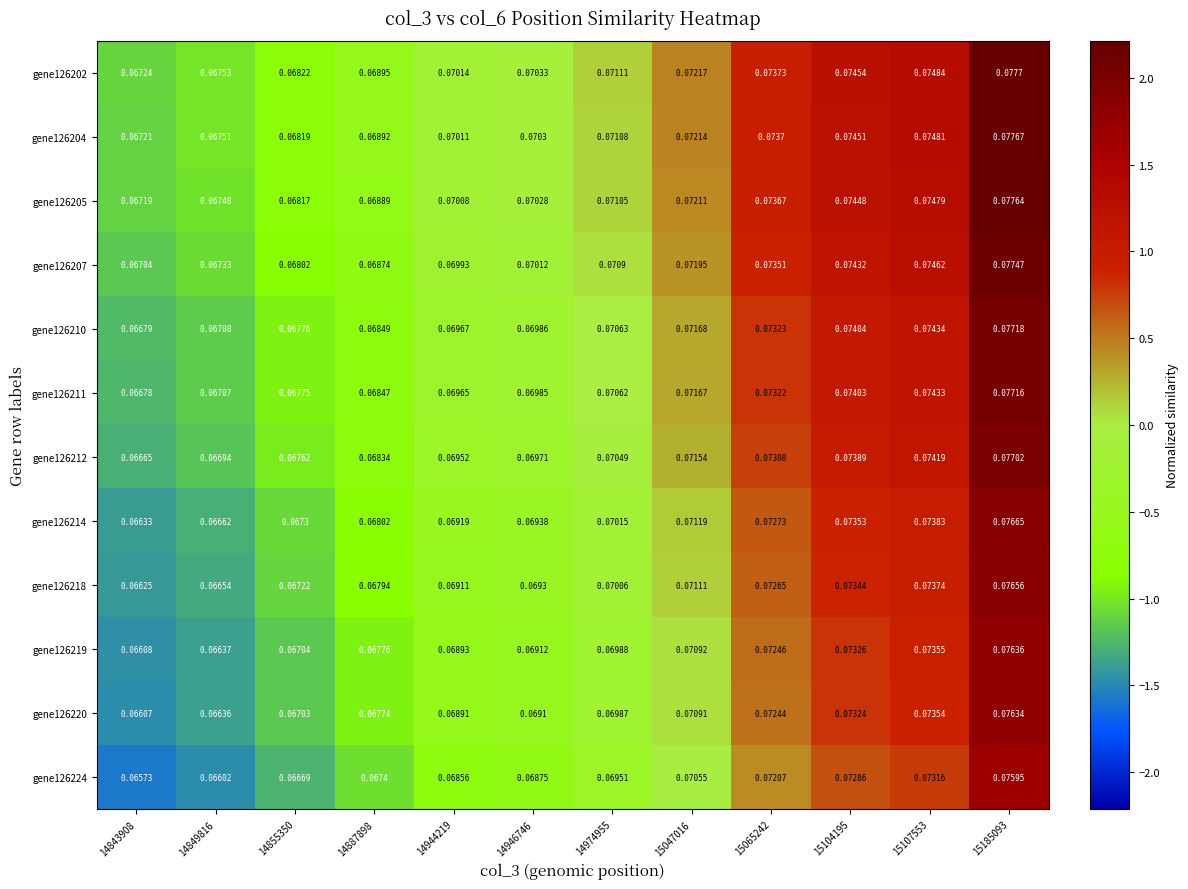

Is the value of gene126204 at 14887898 greater than the value of gene126218 at 14849816?

Yes